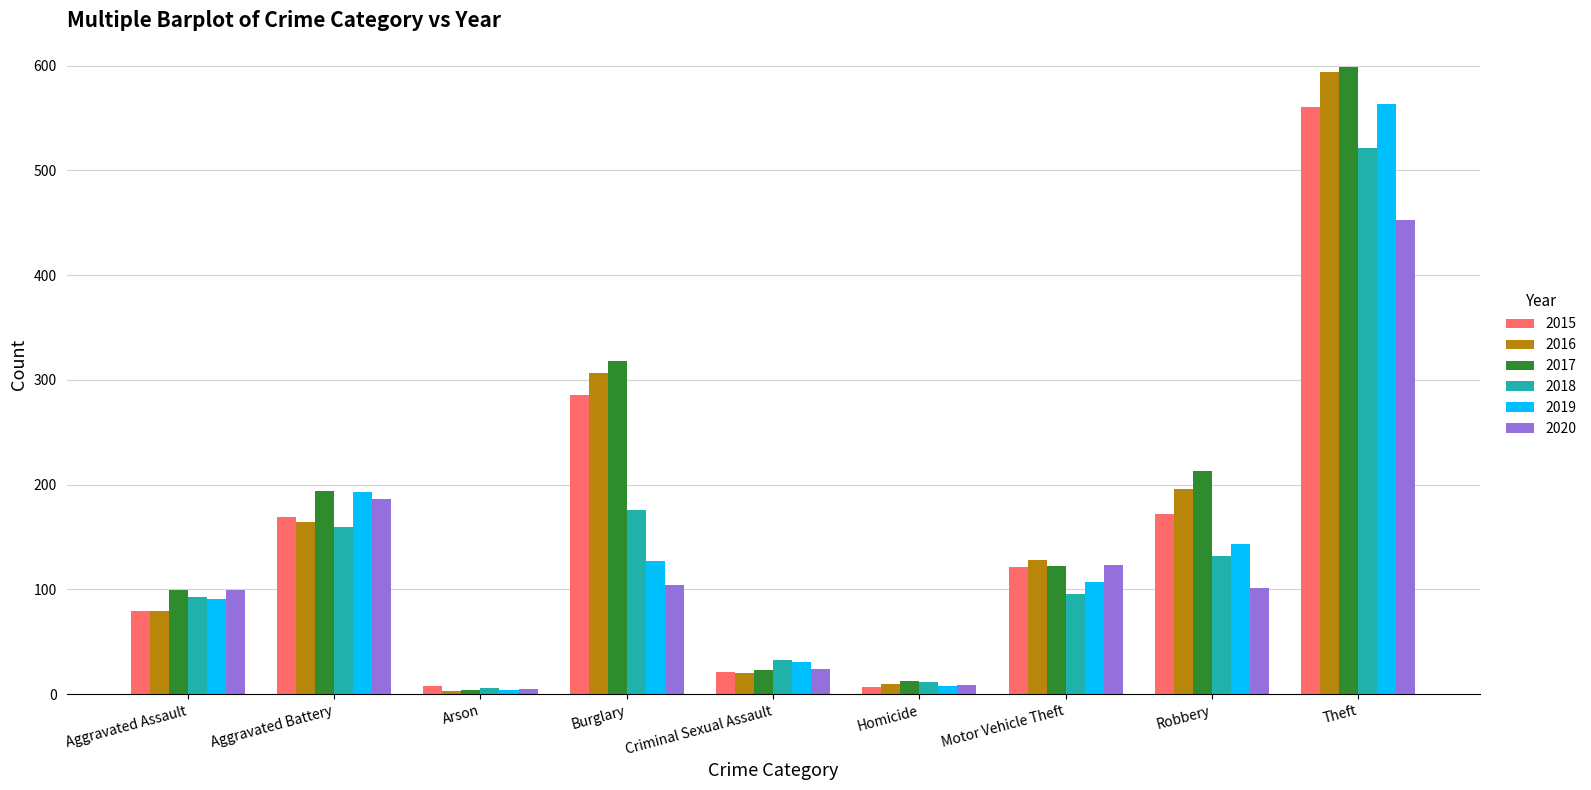

The 2018 series shows 96 at Motor Vehicle Theft. True or false?

True